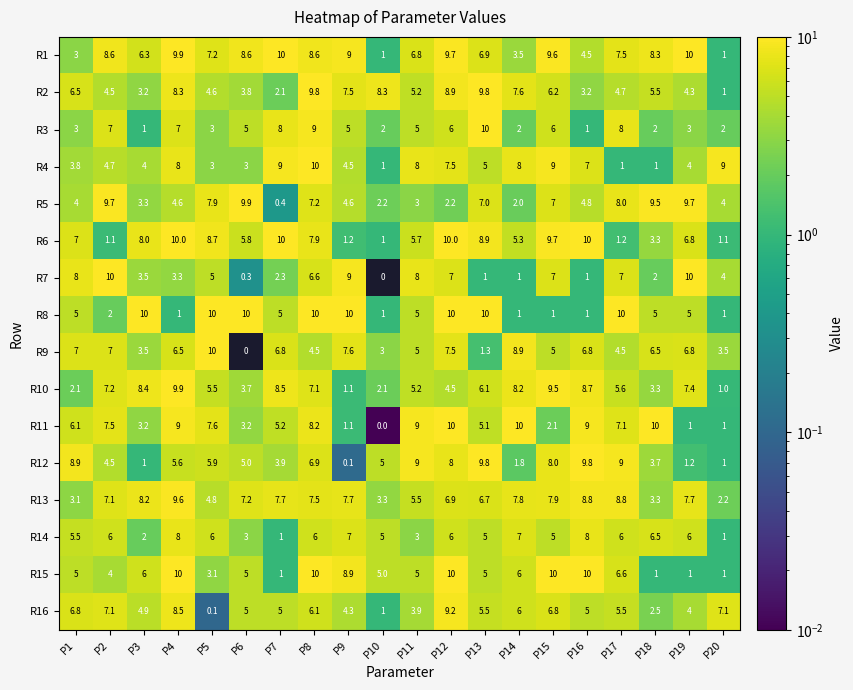

How many categories are shown in the chart?

20